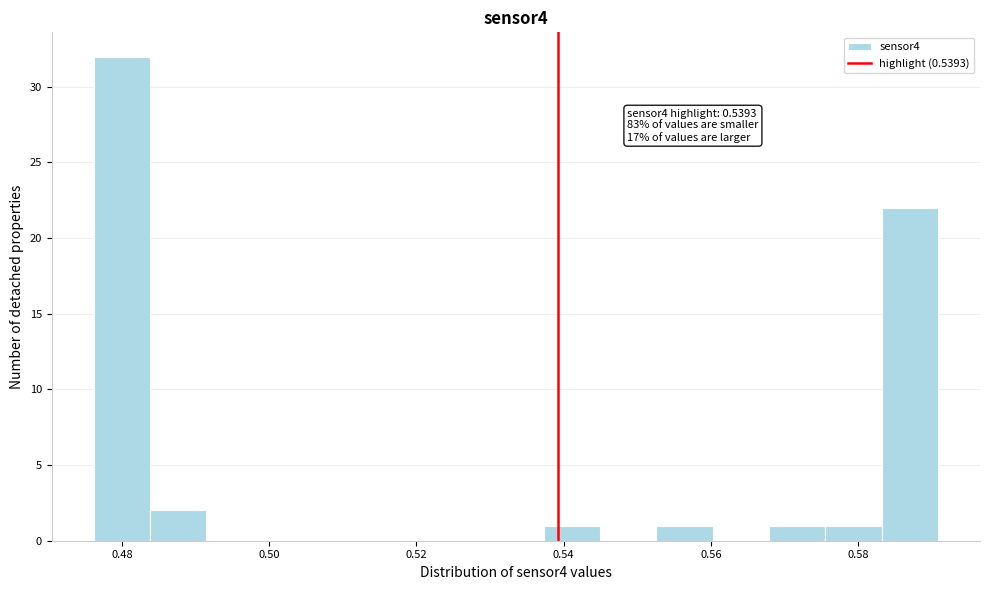

Read against the x-axis, roughly where is the centre of the tallest bar?

0.480